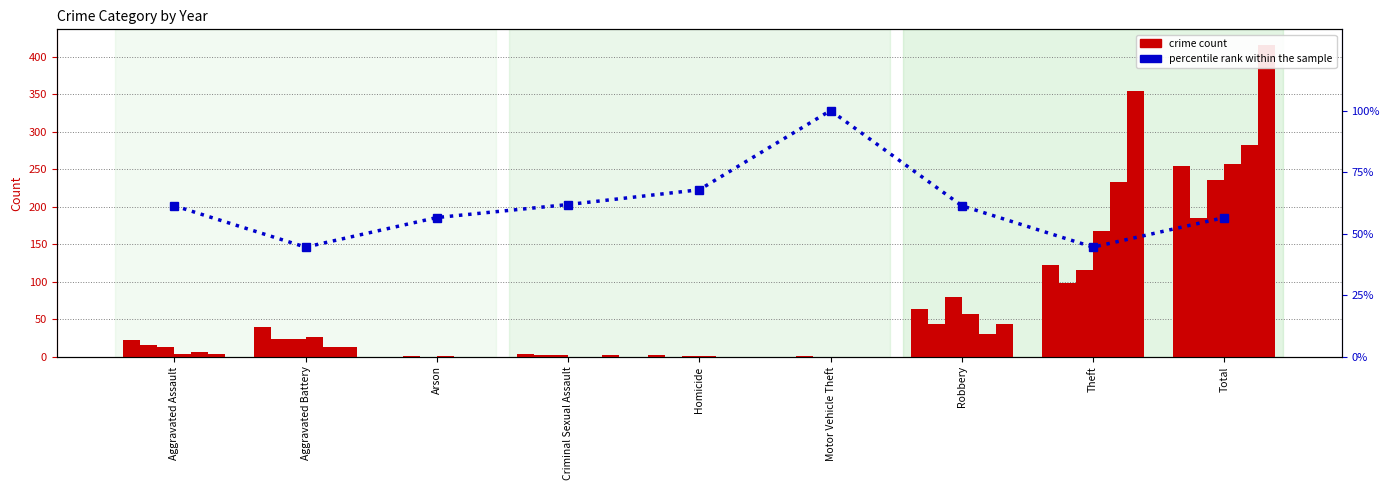

Reading left to right, what are all the values shown in this chart?

Aggravated Assault=61.3	Aggravated Battery=44.5	Arson=56.5	Criminal Sexual Assault=61.8	Homicide=67.8	Motor Vehicle Theft=100.0	Robbery=61.3	Theft=44.5	Total=56.5